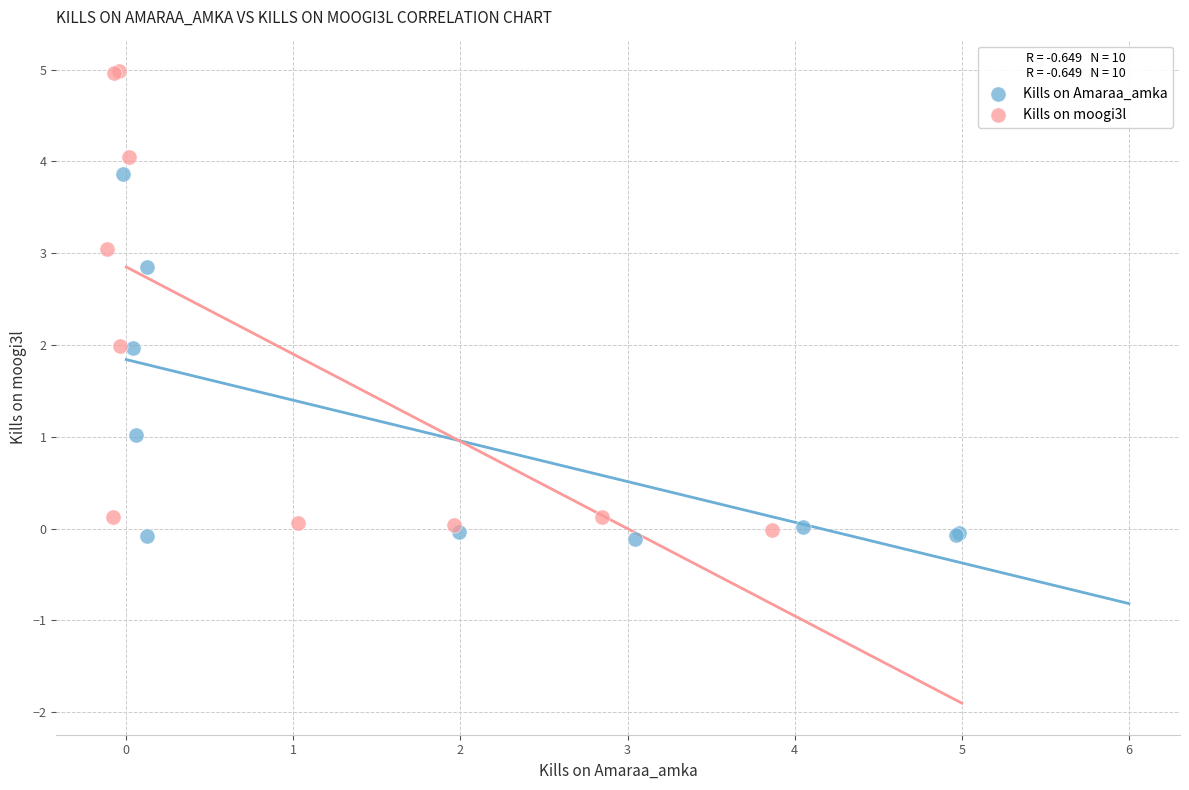

Which series has the widest spread of Y values?

Kills on moogi3l